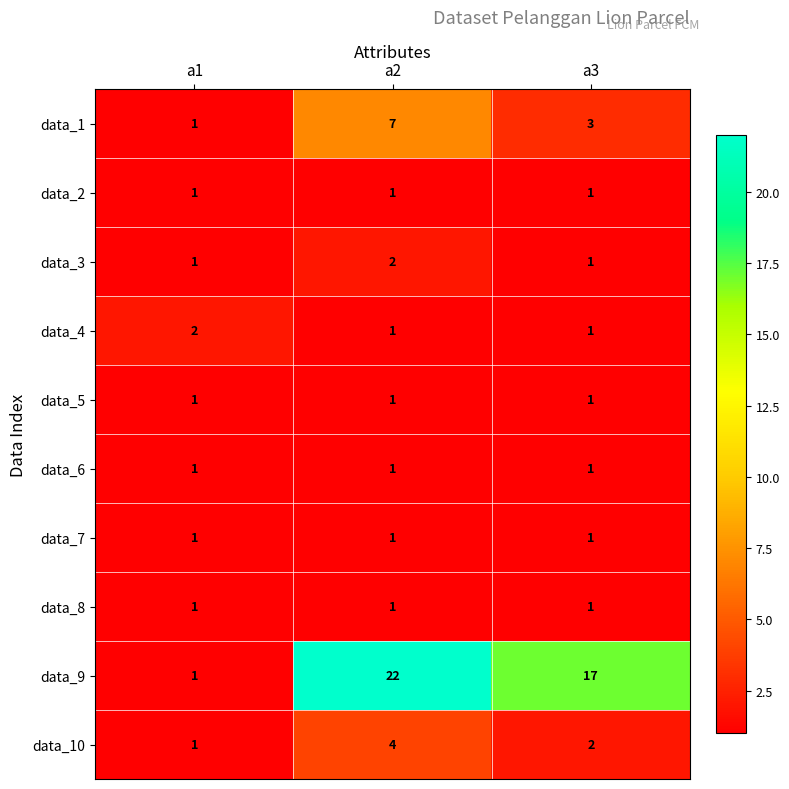

What is the difference between the highest and lowest values at a1?

1